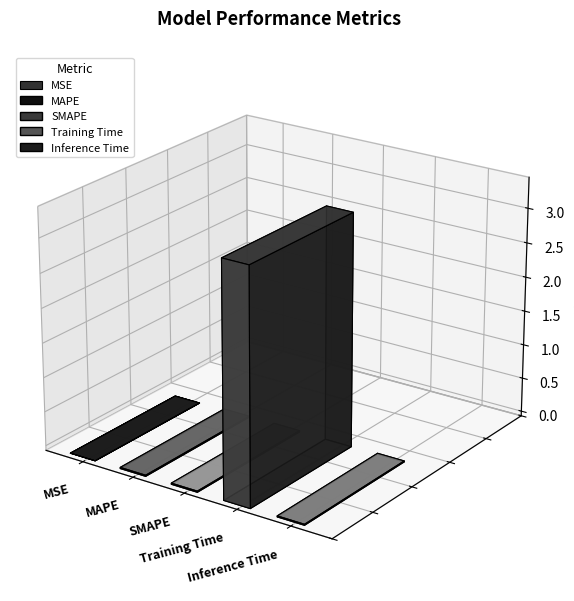

List the labels in order of value, largest first.

Training Time, SMAPE, MAPE, Inference Time, MSE